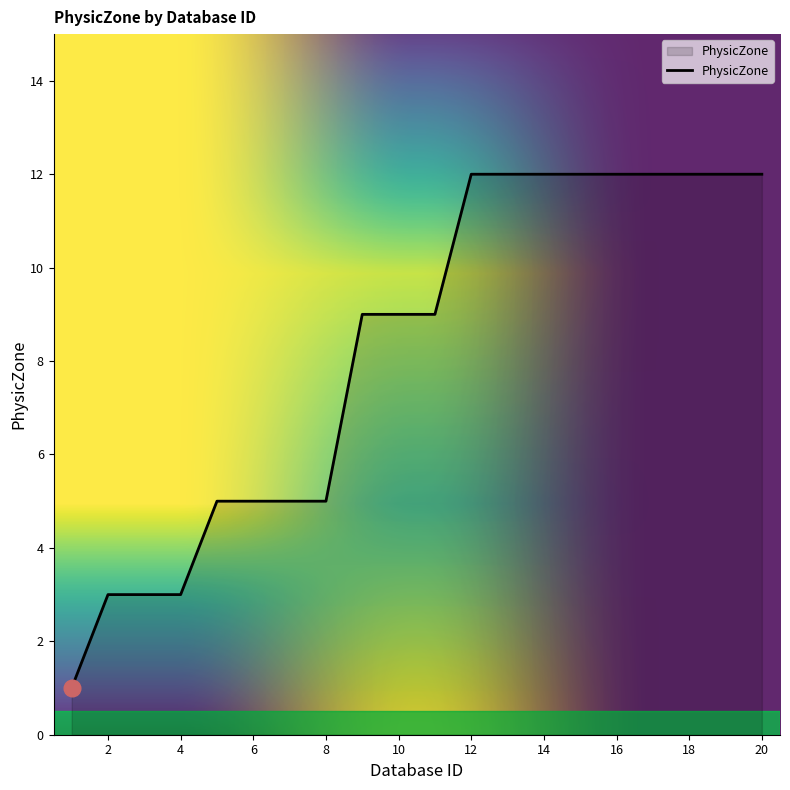

Does the chart have visible grid lines?

No